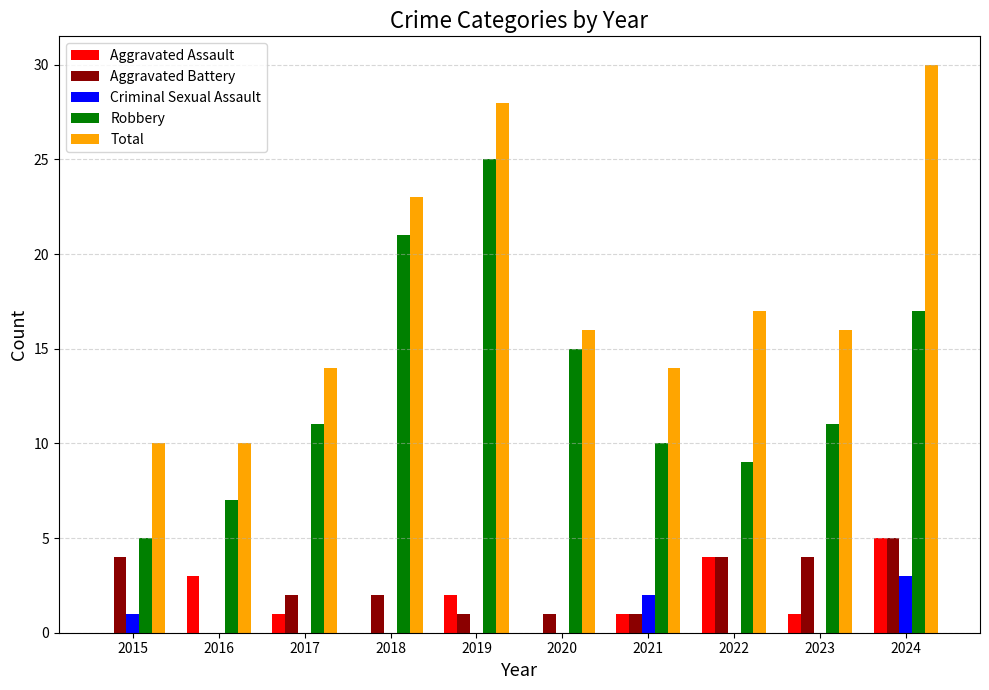

At which category does the chart reach its peak across all series?

2024